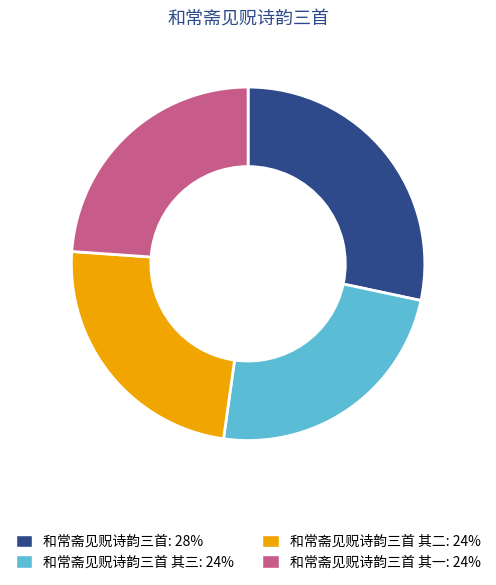

Is there any slice that represents more than half of the pie?

No